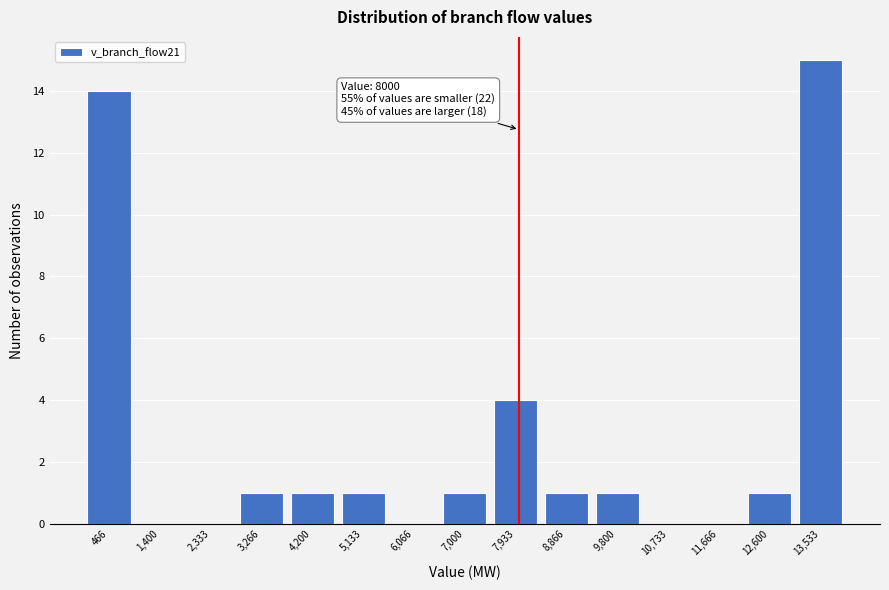

Over which range of the x-axis is the bar tallest?

13100 to 14000